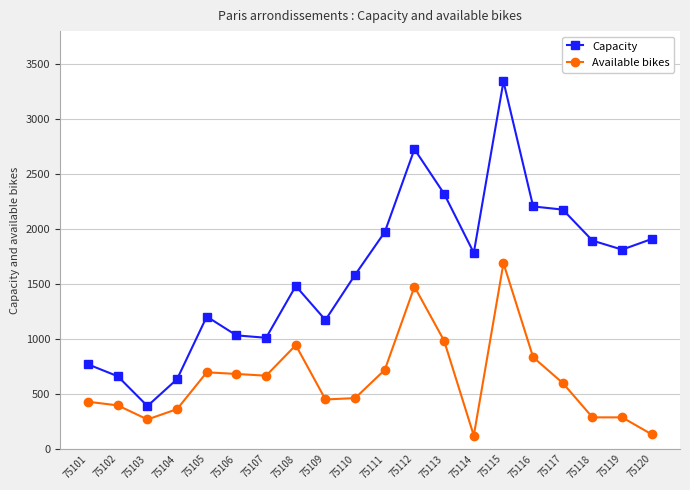

Rank the series by their average value, from lowest to highest.

Available bikes, Capacity